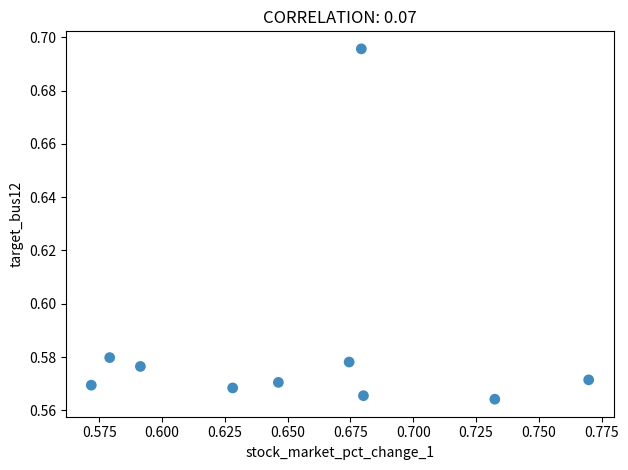

Count the number of points in this scatter plot.

10